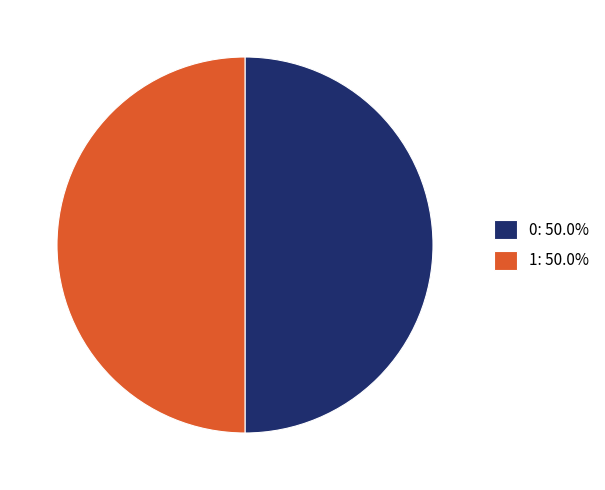

How many slices are in this pie chart?

2